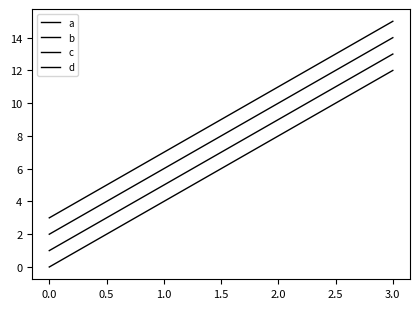

How many lines are shown in the chart?

4